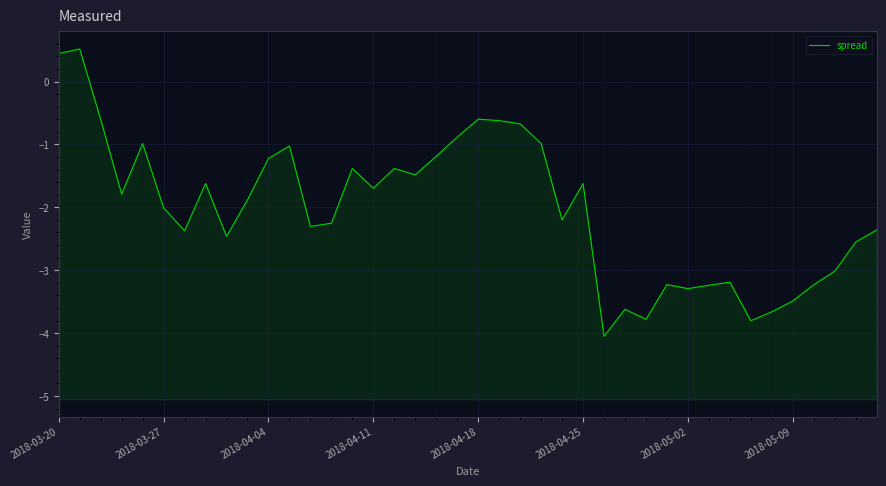

True or false: the data shows -4.7 at 31.

False